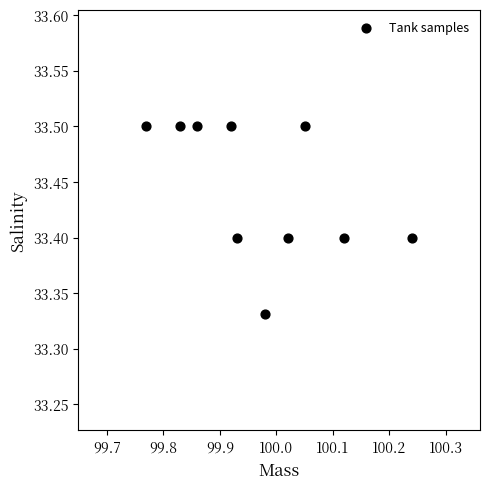

What is the average X value?

100.0